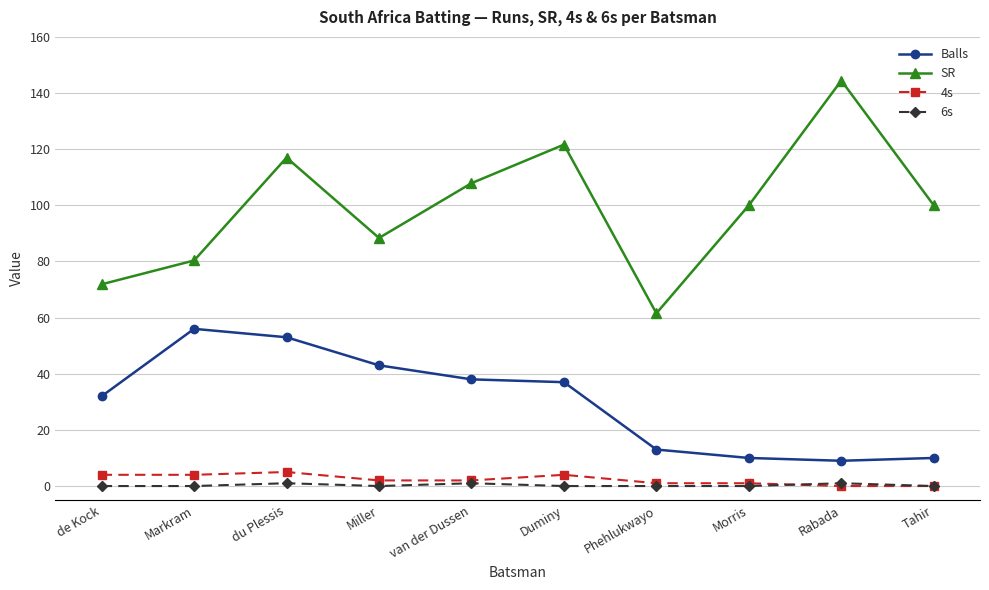

True or false: 4s and SR intersect in this chart.

False